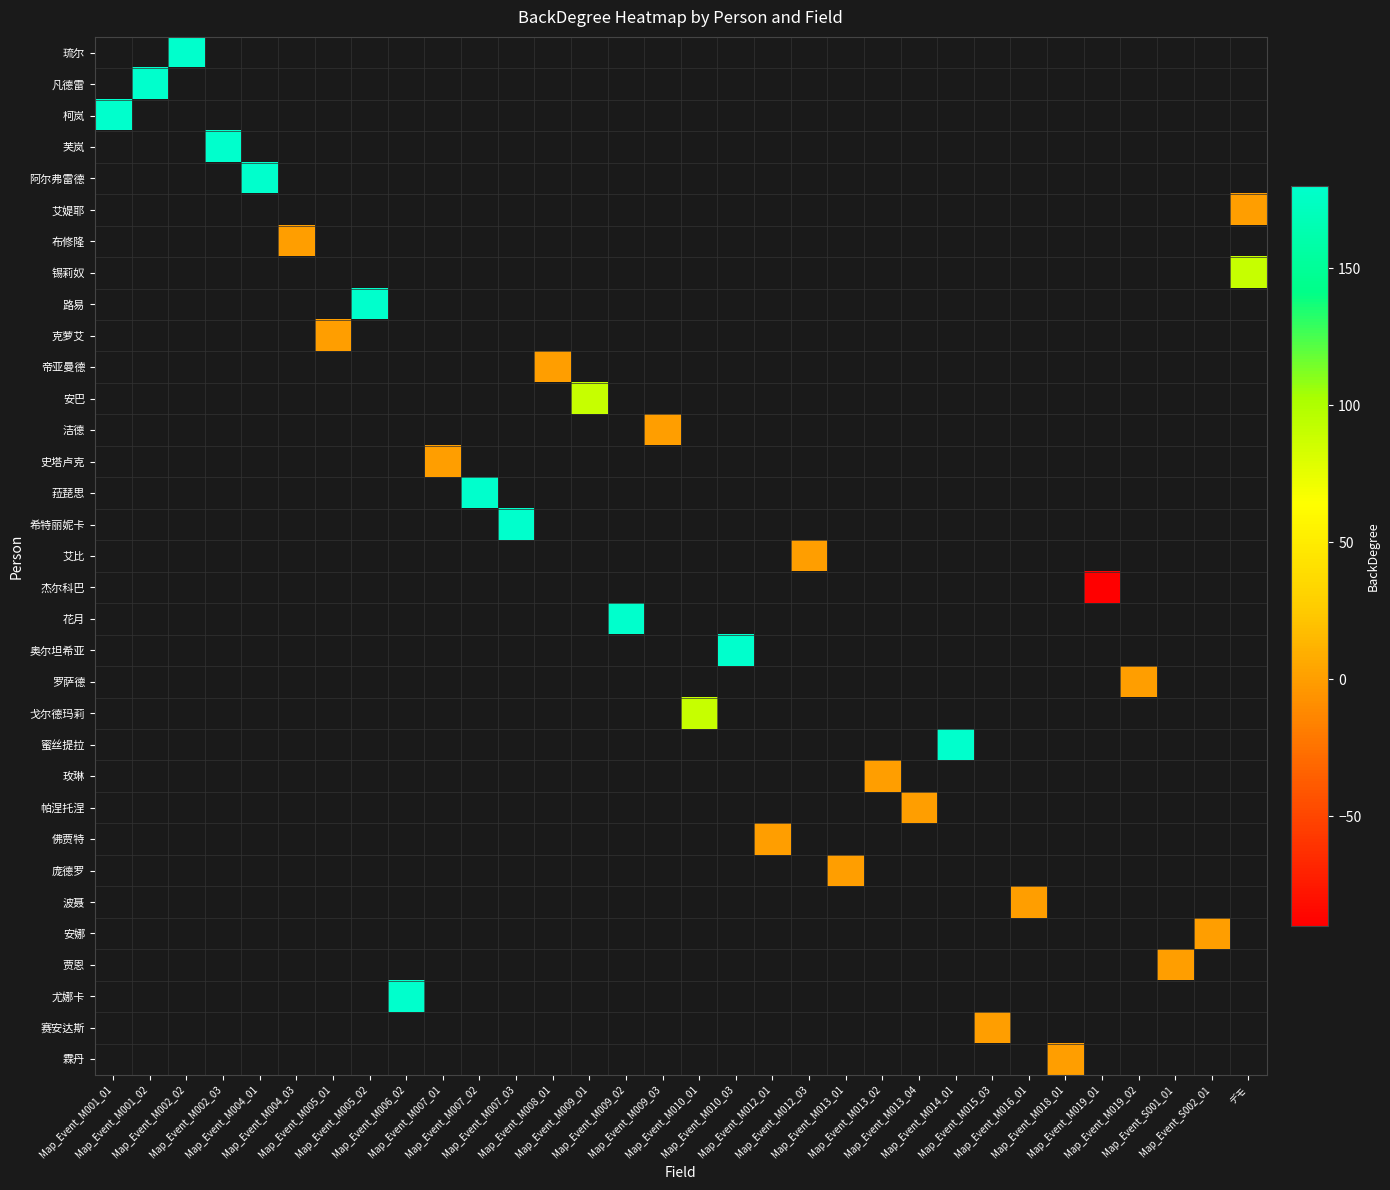

Which label corresponds to the largest value in the chart?

Map_Event_M002_02